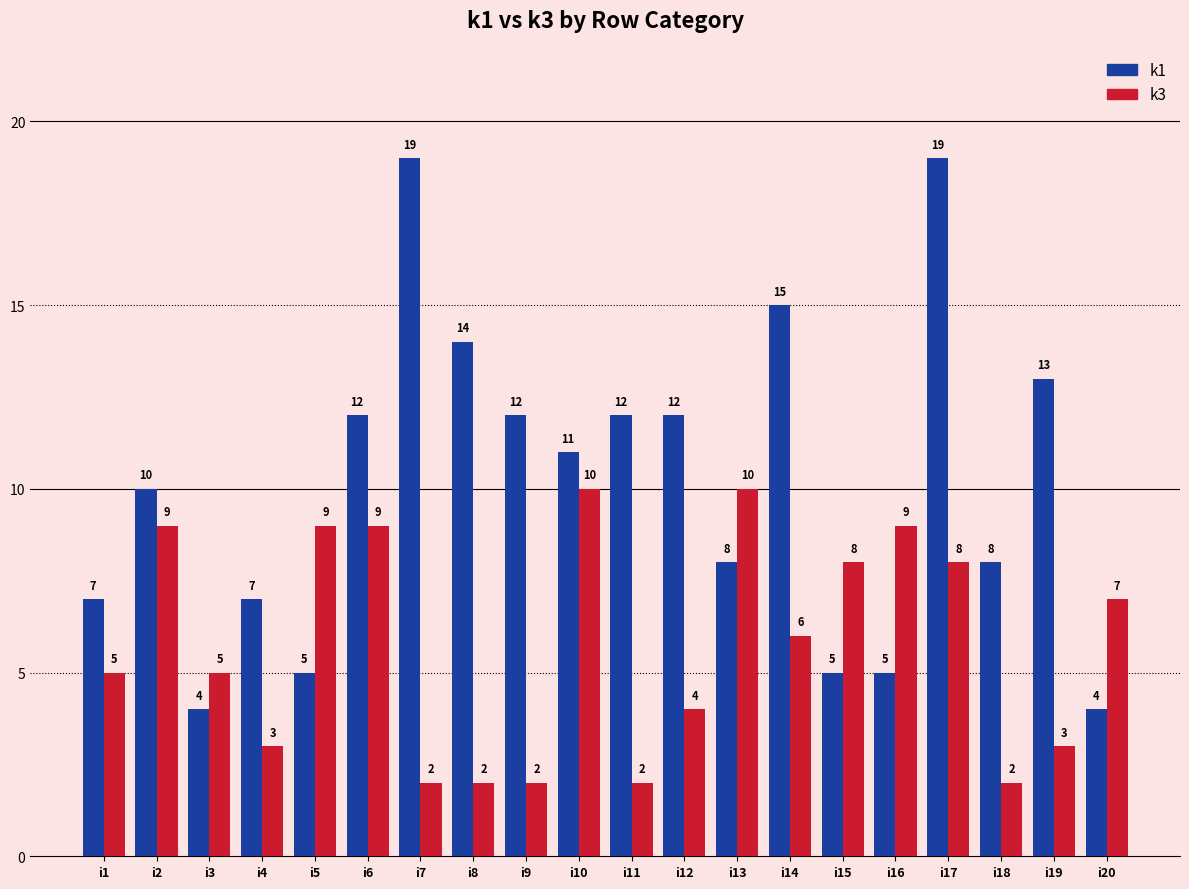

Is the value of k1 at i2 greater than the value of k3 at i2?

Yes